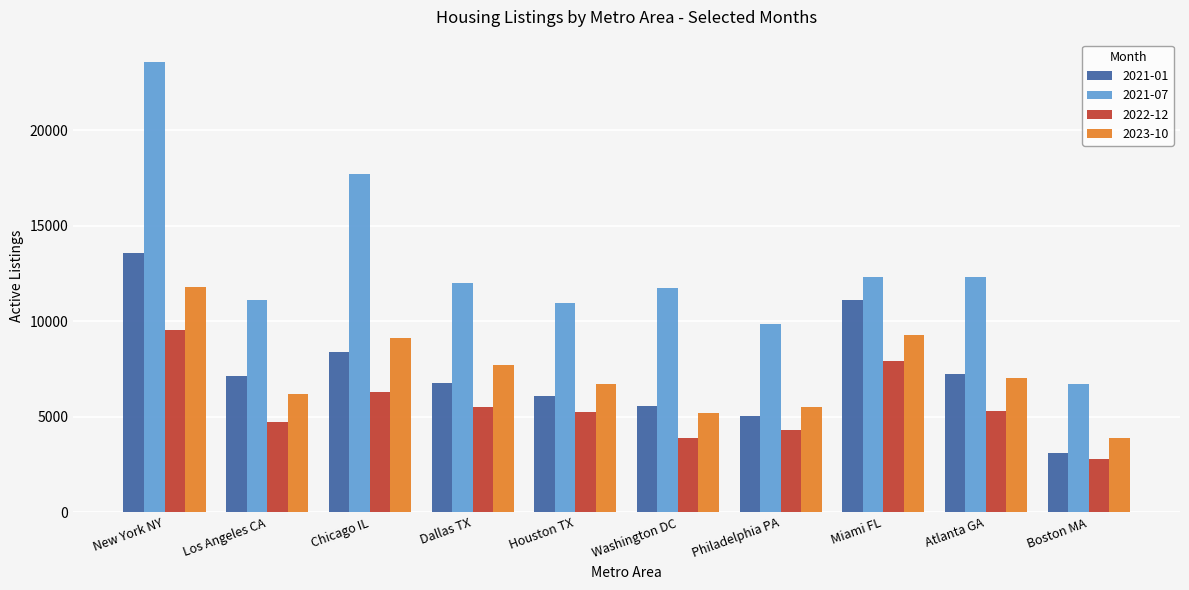

Is the value of 2021-07 at Washington DC greater than the value of 2023-10 at Dallas TX?

Yes